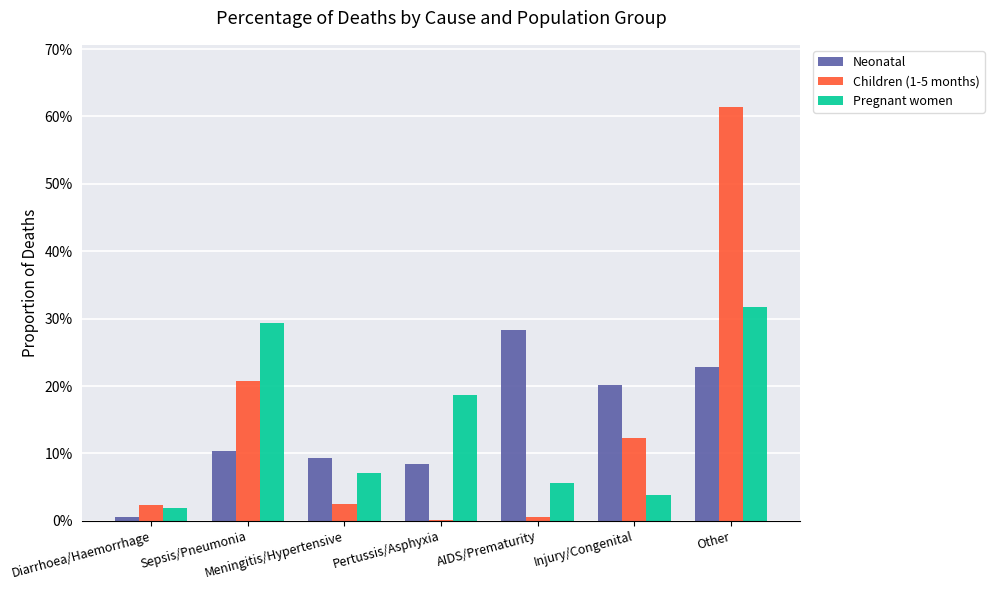

Is the value of Children (1-5 months) at Diarrhoea/Haemorrhage greater than the value of Pregnant women at Sepsis/Pneumonia?

No